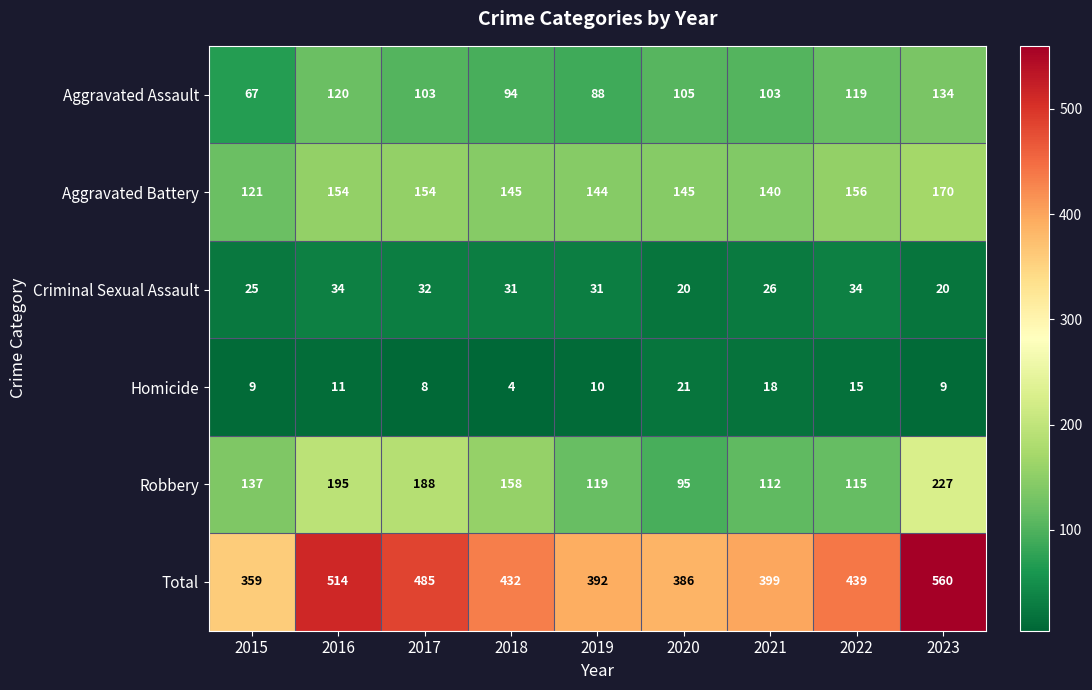

Which series changed the most between 2016 and 2017?

Total